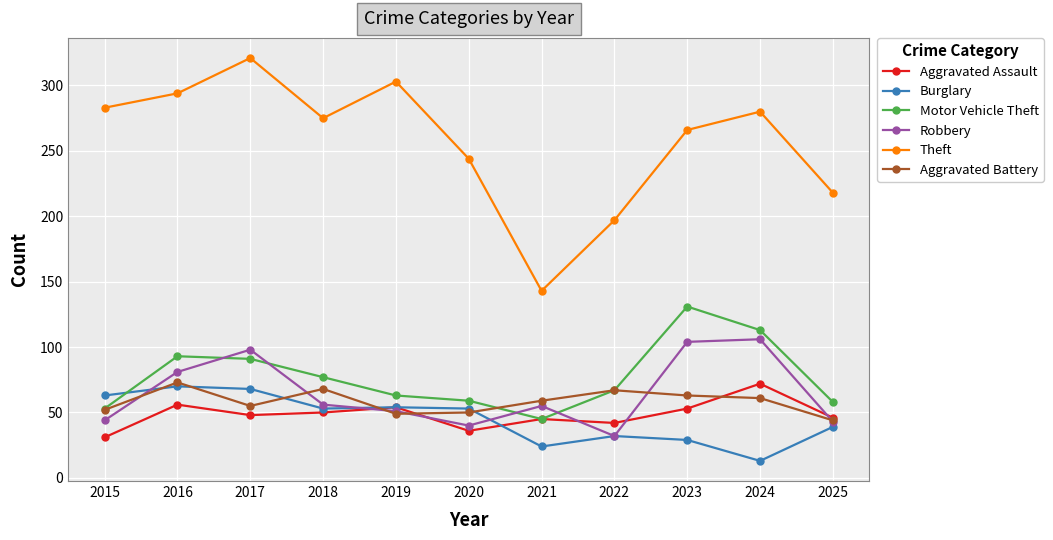

Which category has the lowest value in the Motor Vehicle Theft series?

2021